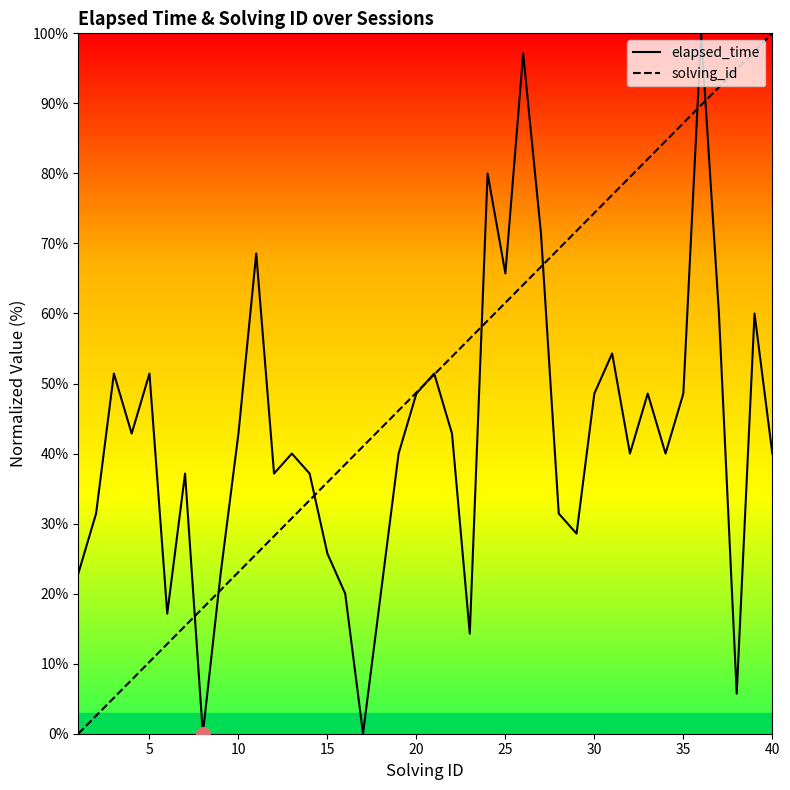

Rank the series by their average value, from lowest to highest.

elapsed_time, solving_id